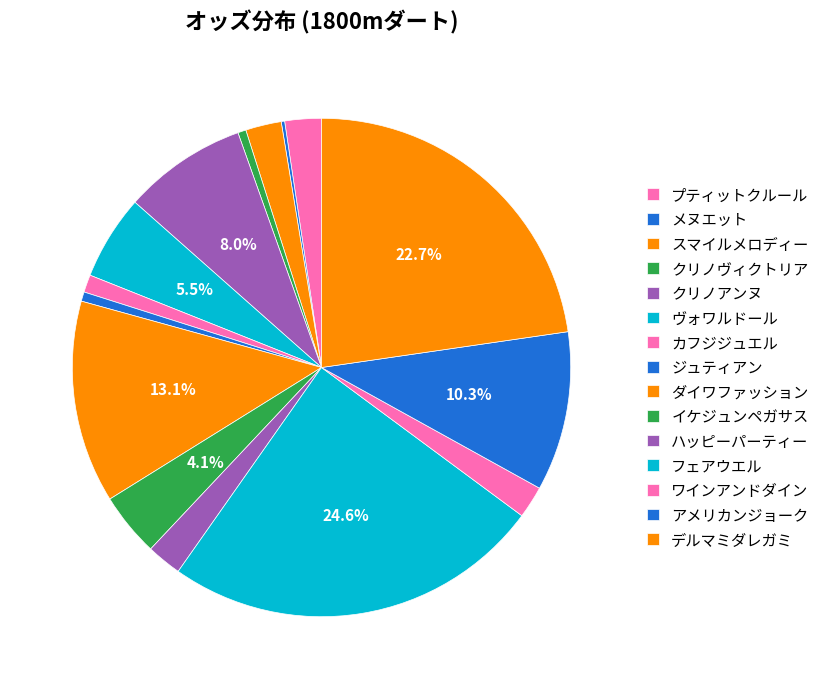

True or false: アメリカンジョーク accounts for 10% of the total.

True